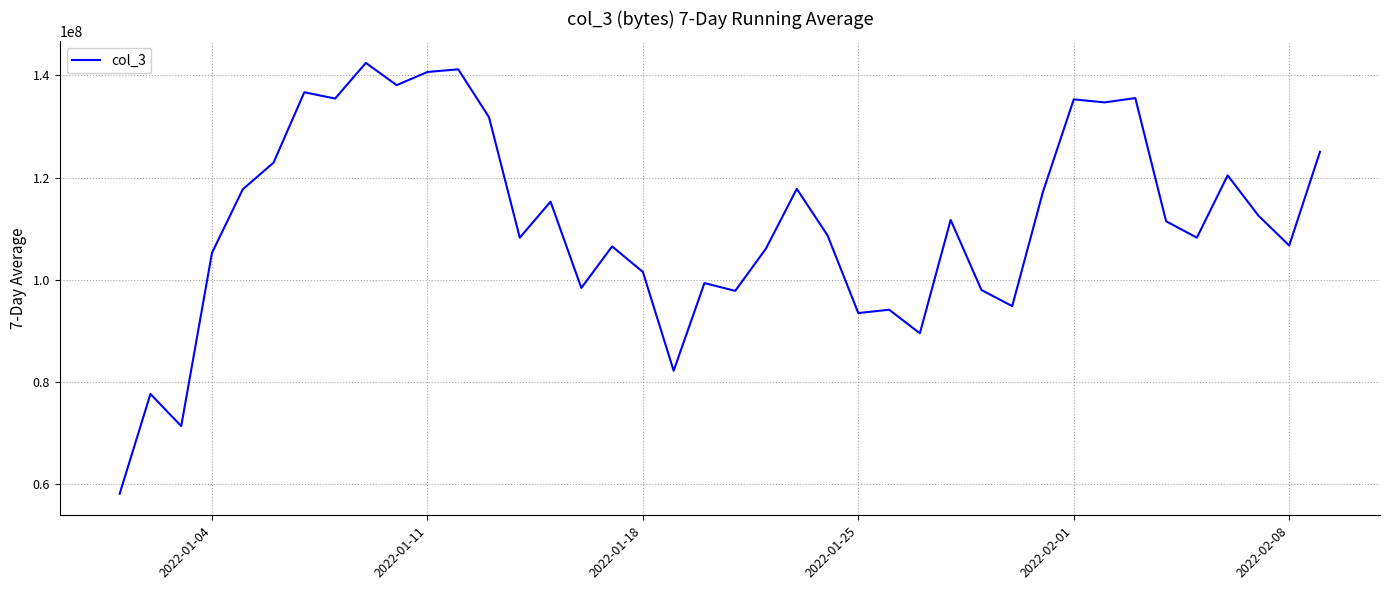

What is the greatest value displayed?

142460803.4